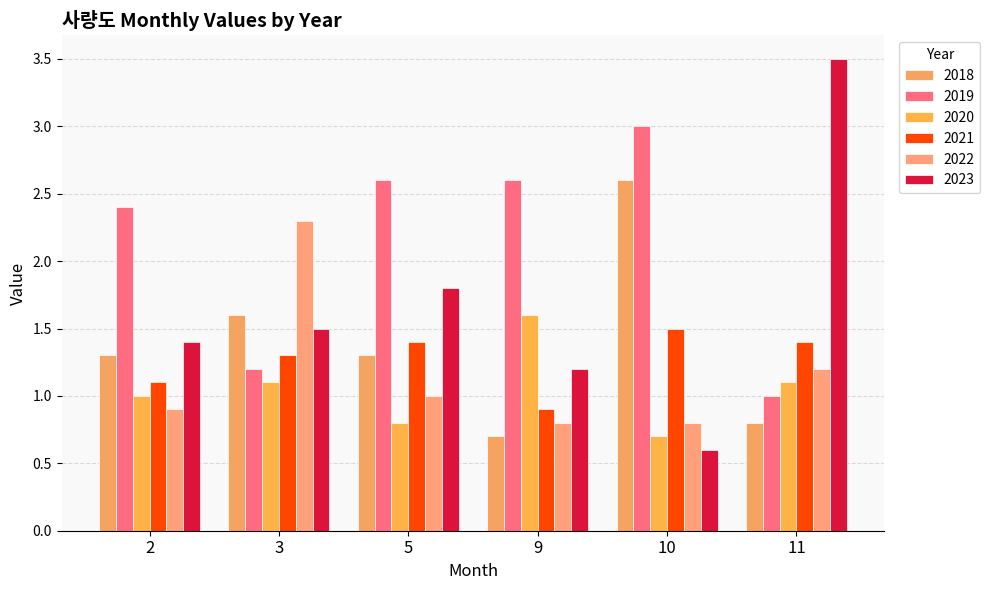

Which series has the largest range (max minus min)?

2023